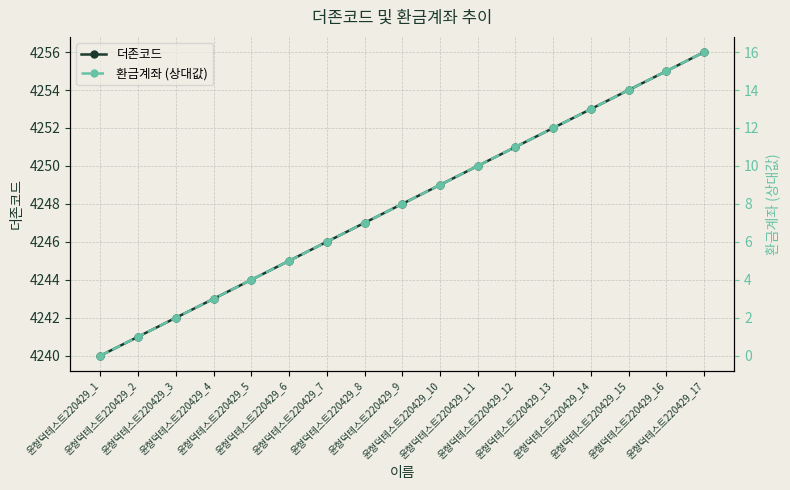

What is the difference between the maximum and minimum values in the 더존코드 series?

16